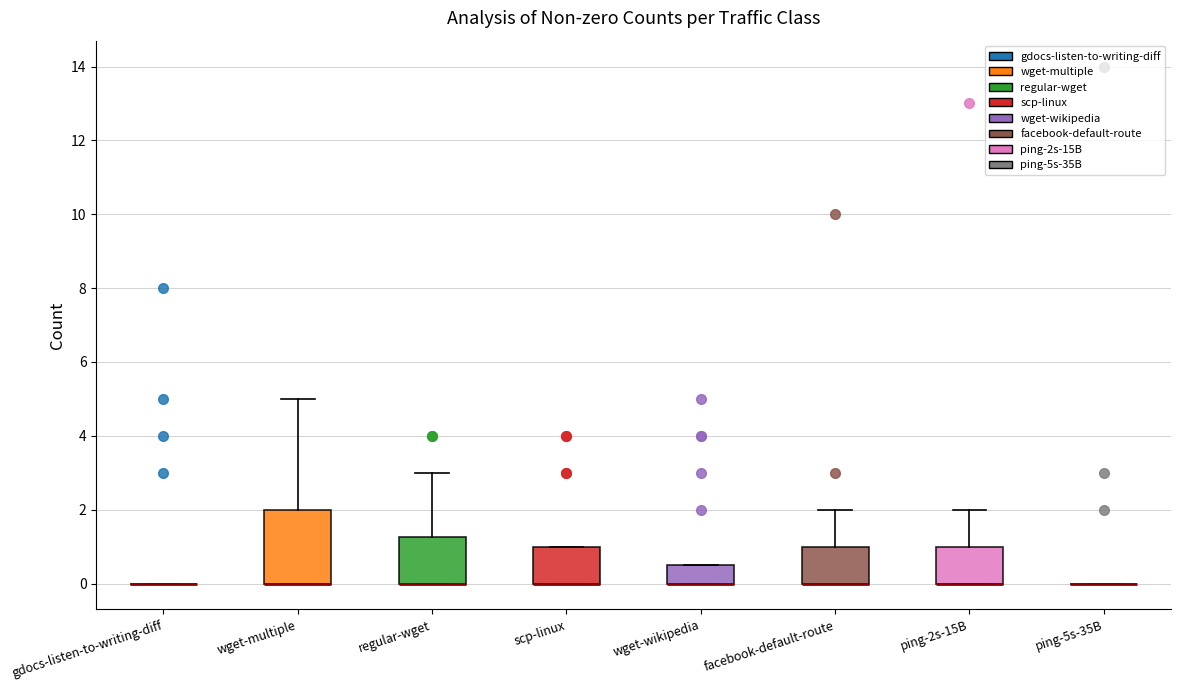

Comparing the boxes themselves (not the whiskers), which one is the tallest?

wget-multiple